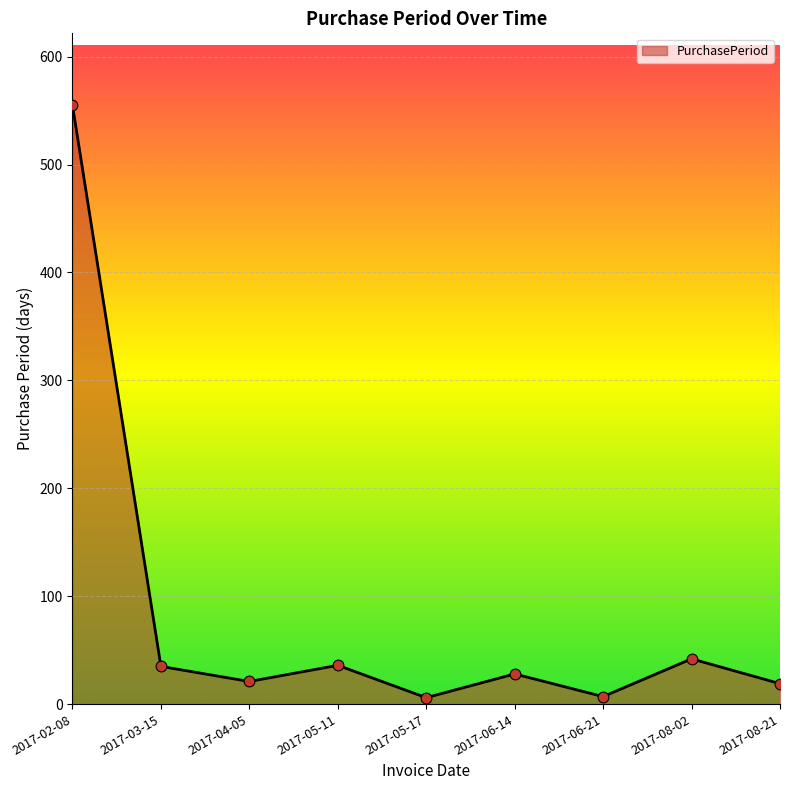

What is the change in value from 2017-06-21 to 2017-08-02?

+35